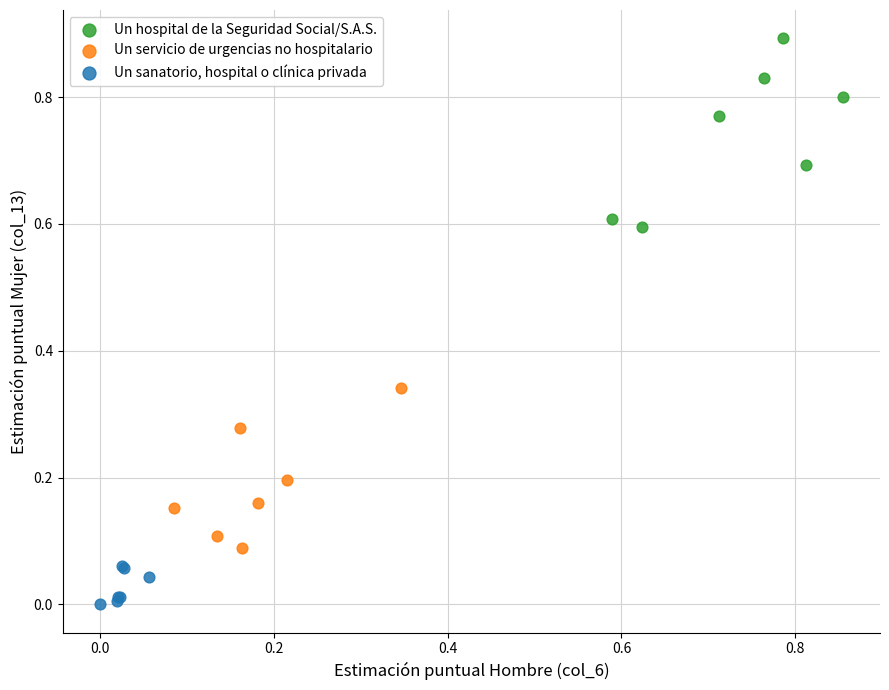

Which series contains the highest Y value?

Un hospital de la Seguridad Social/S.A.S.